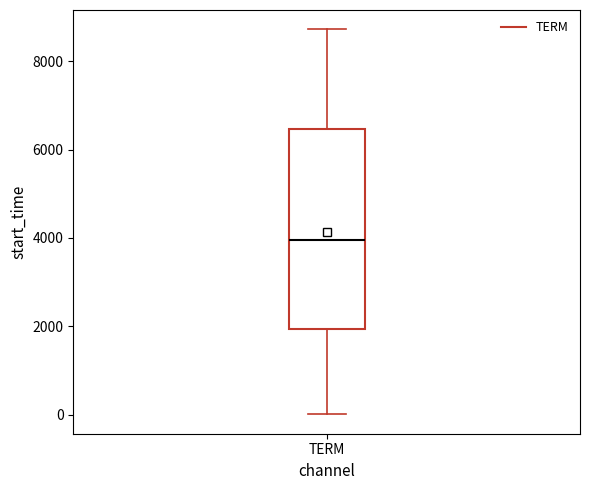

Where does the upper whisker of the box for TERM end on the y-axis? The values are not printed on the chart, so give them approximately, as read against the axis.

8800